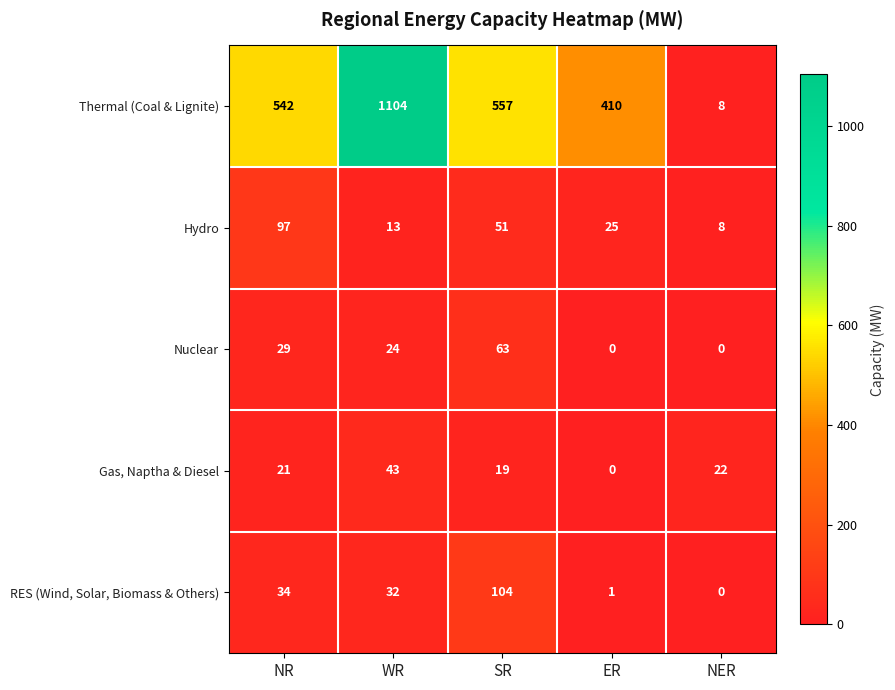

List the series in order of their peak value, highest first.

Thermal (Coal & Lignite), RES (Wind, Solar, Biomass & Others), Hydro, Nuclear, Gas, Naptha & Diesel